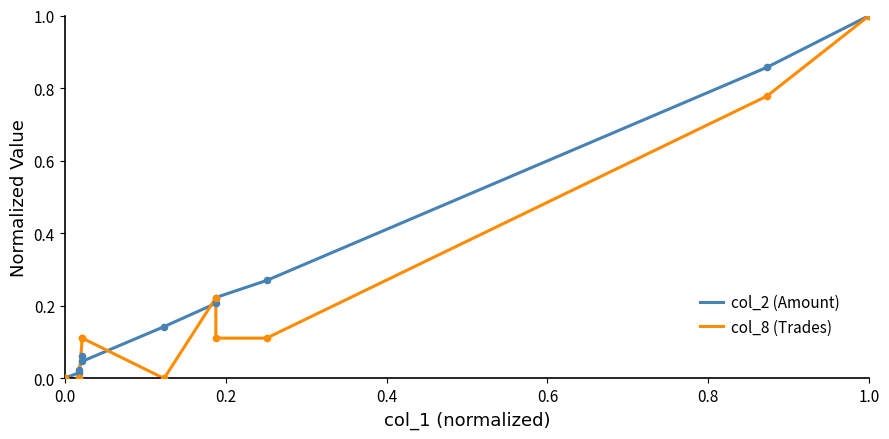

What are all the series names shown in the legend?

col_2 (Amount), col_8 (Trades)